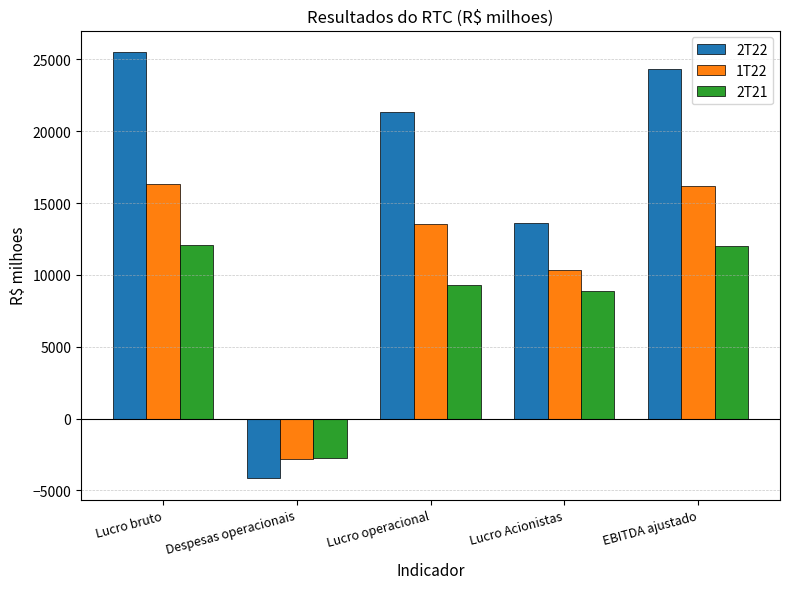

What is the difference between the 2T22 values at Lucro Acionistas and EBITDA ajustado?

10679